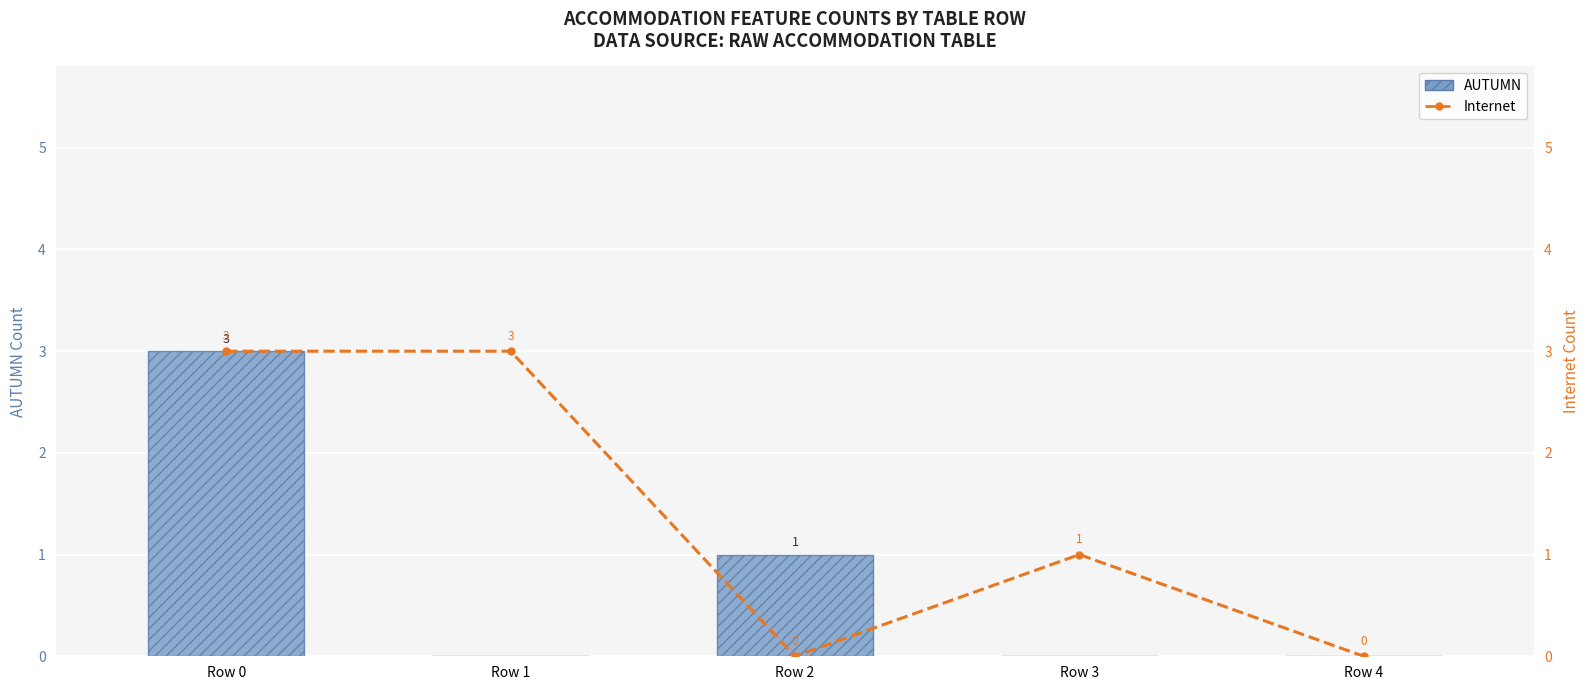

True or false: Internet has a value of 0 at Row 4.

True